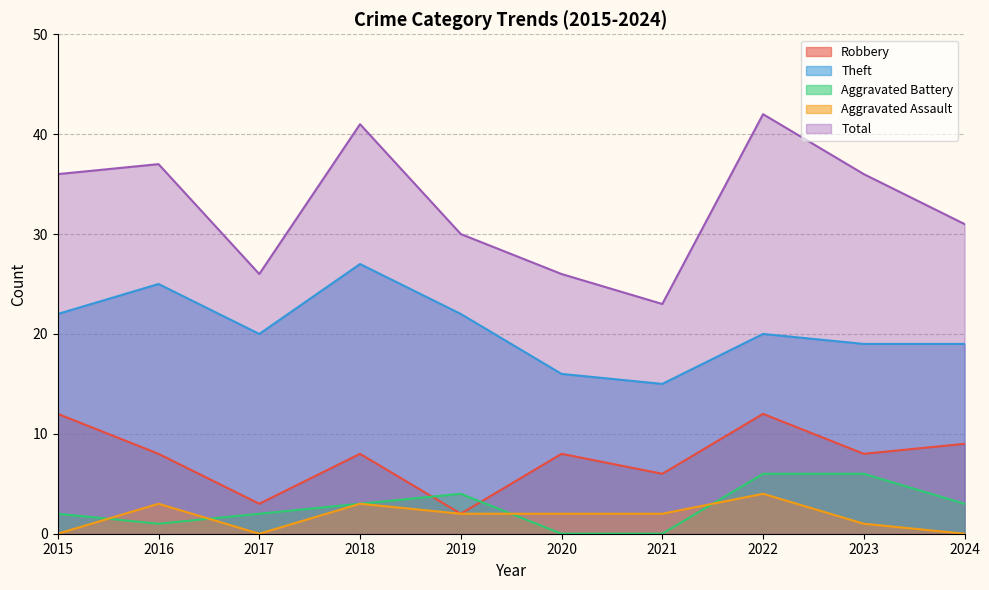

True or false: Theft has more than 2 interior local peaks.

True